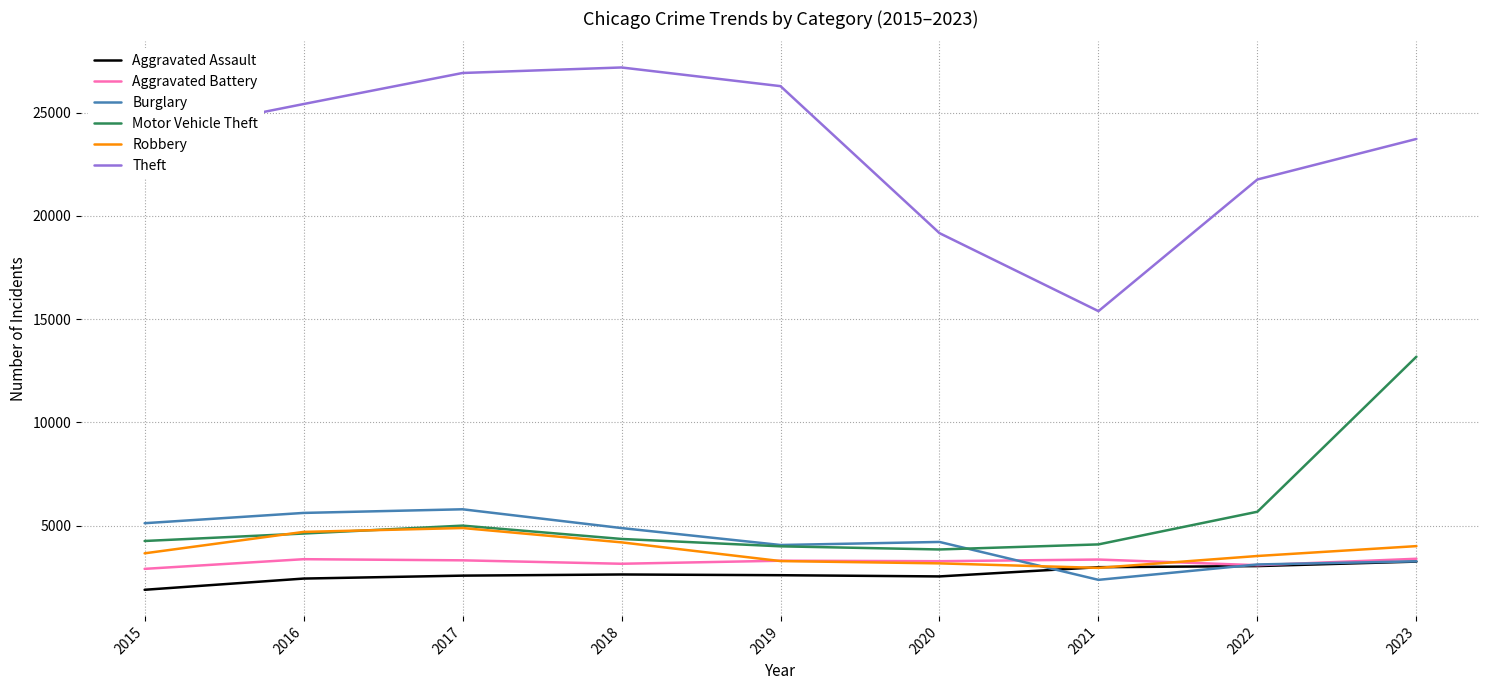

What is the minimum value for Motor Vehicle Theft?

3847